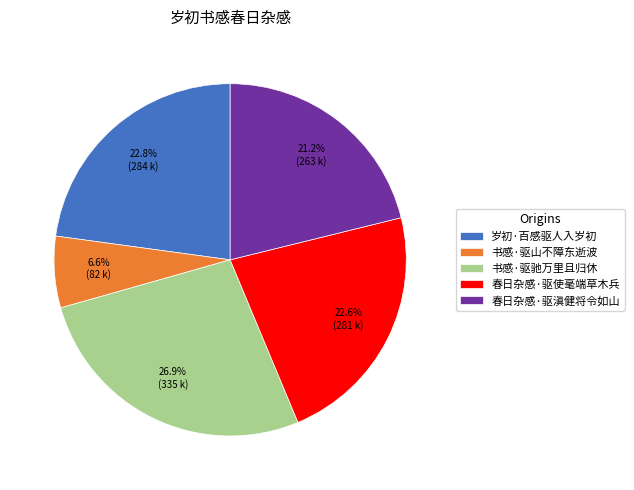

Do 书感·驱山不障东逝波 and 书感·驱驰万里且归休 together represent more than half of the pie?

No